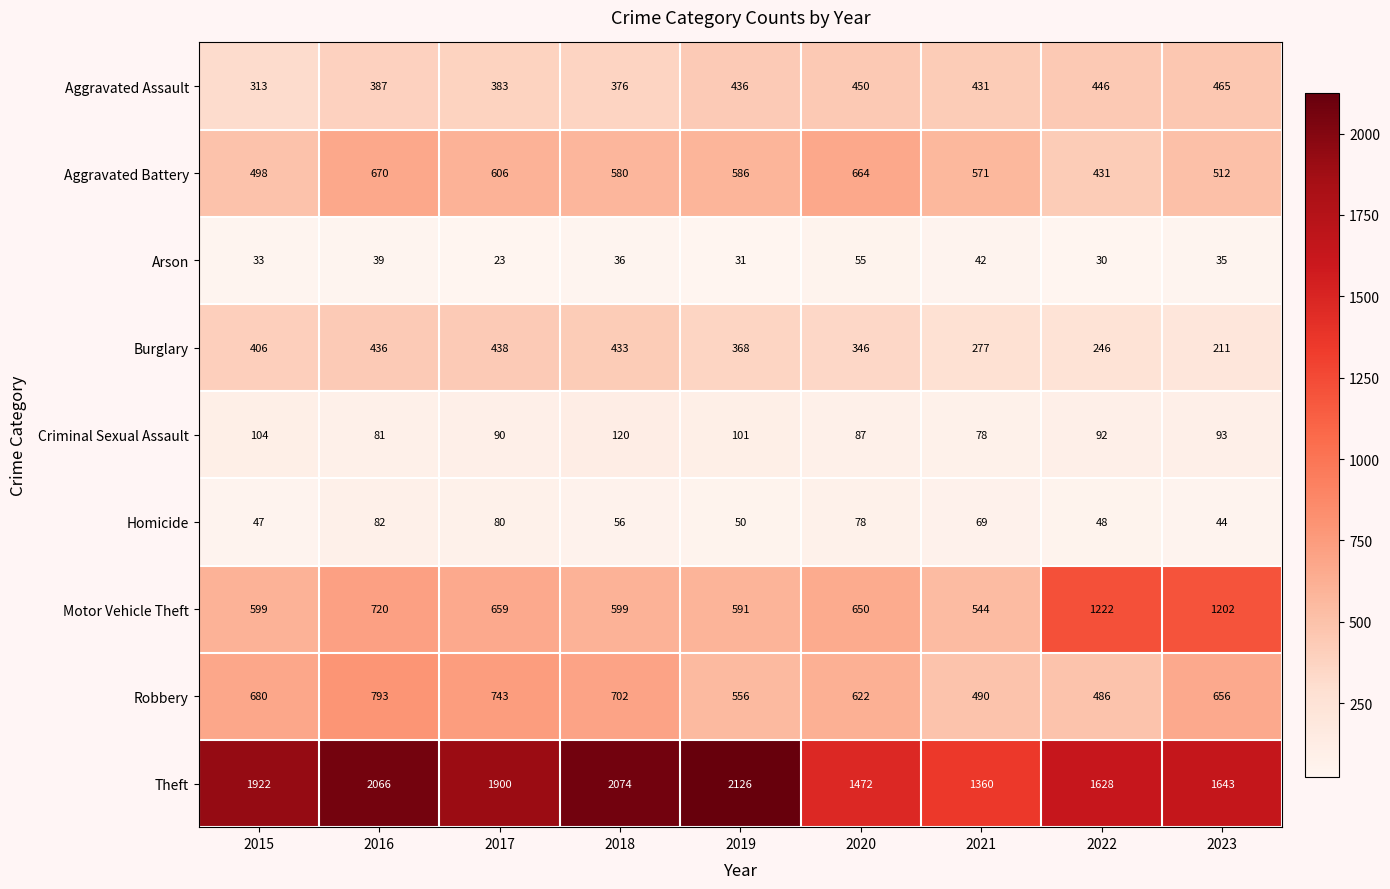

The Homicide series shows 39 at 2017. True or false?

False